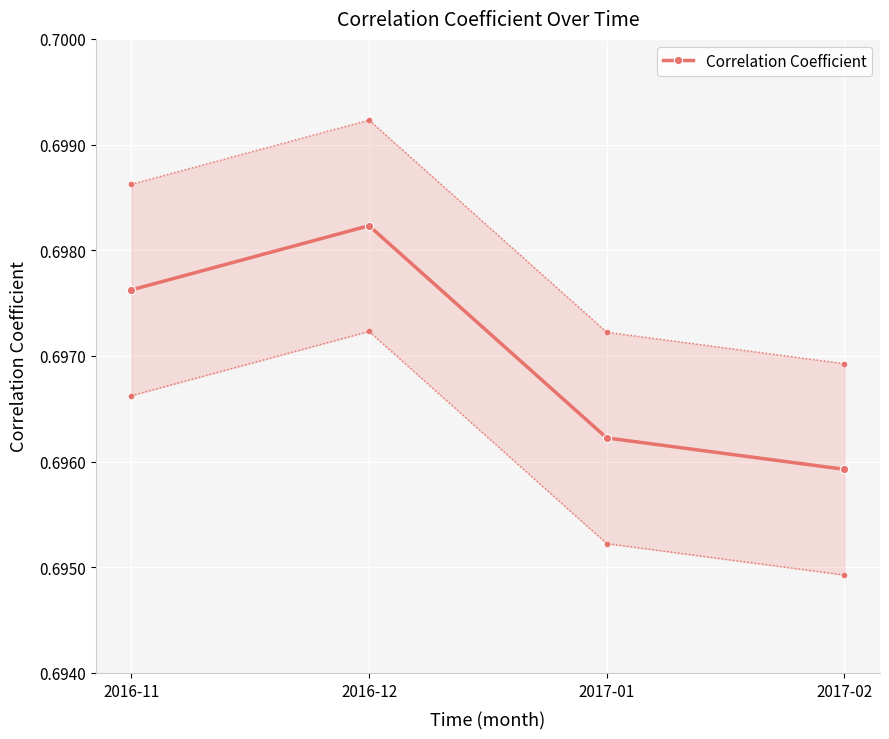

What position from the right is 2016-12?

3